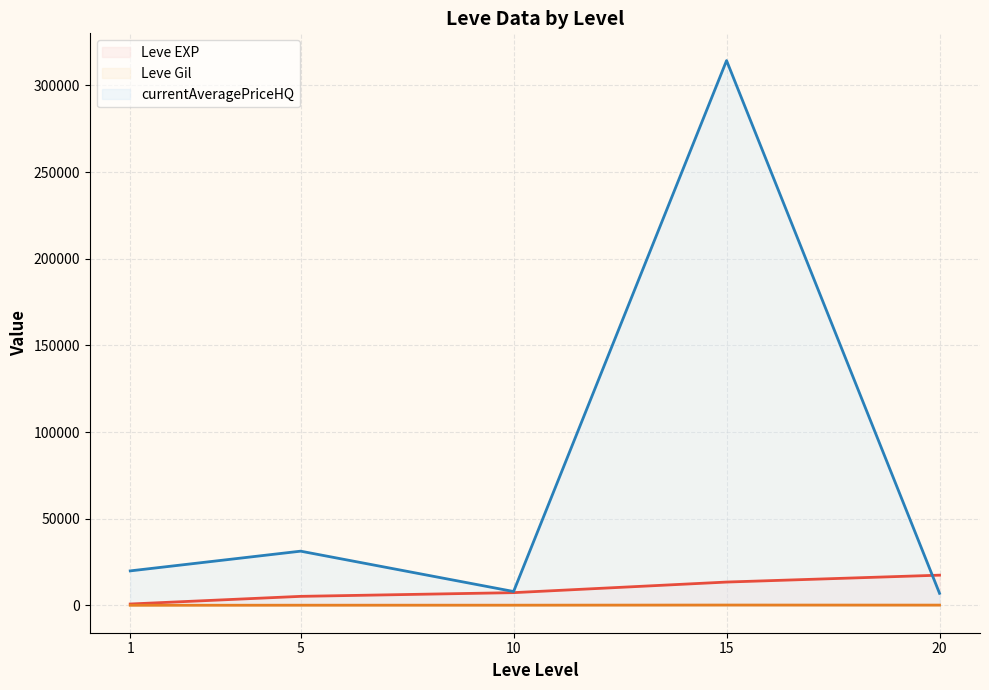

Reading left to right, list all the values displayed in this chart.

Leve EXP (line): 1=853.3	5=5261.7	10=7400.0	15=13510.0	20=17486.7
Leve Gil (line): 1=112.3	5=159.0	10=170.7	15=249.7	20=214.2
currentAveragePriceHQ (line): 1=19956.2	5=31328.7	10=8055.8	15=314313.7	20=7015.2